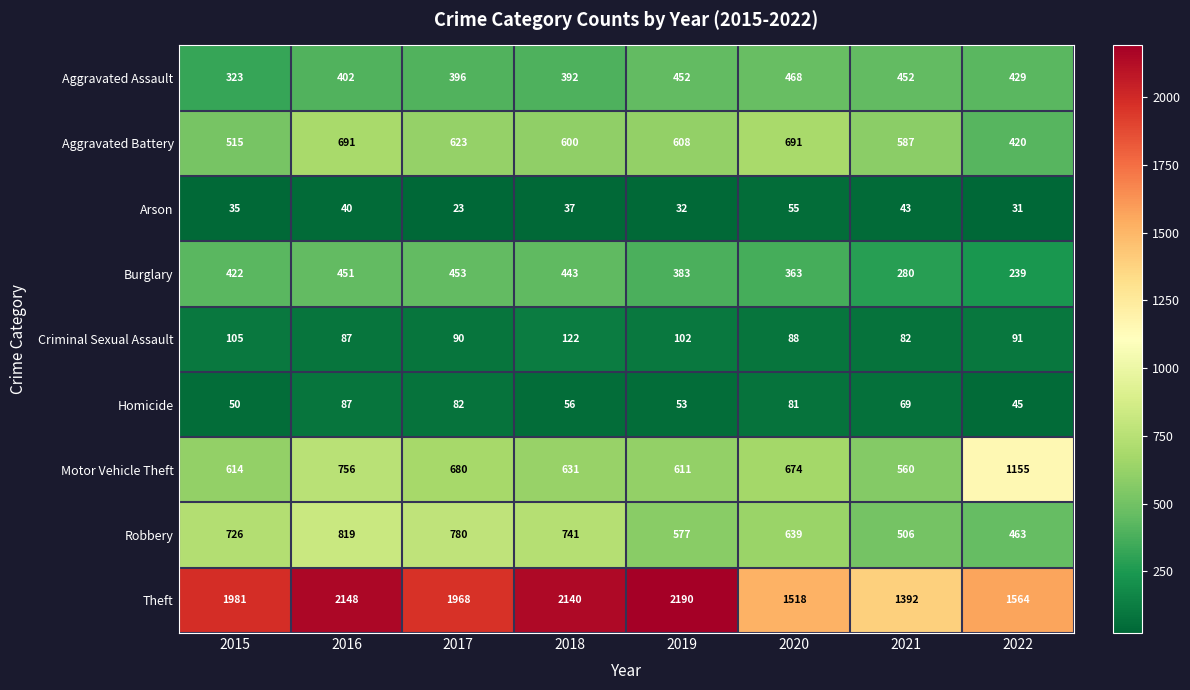

List the series in order of their peak value, lowest first.

Arson, Homicide, Criminal Sexual Assault, Burglary, Aggravated Assault, Aggravated Battery, Robbery, Motor Vehicle Theft, Theft